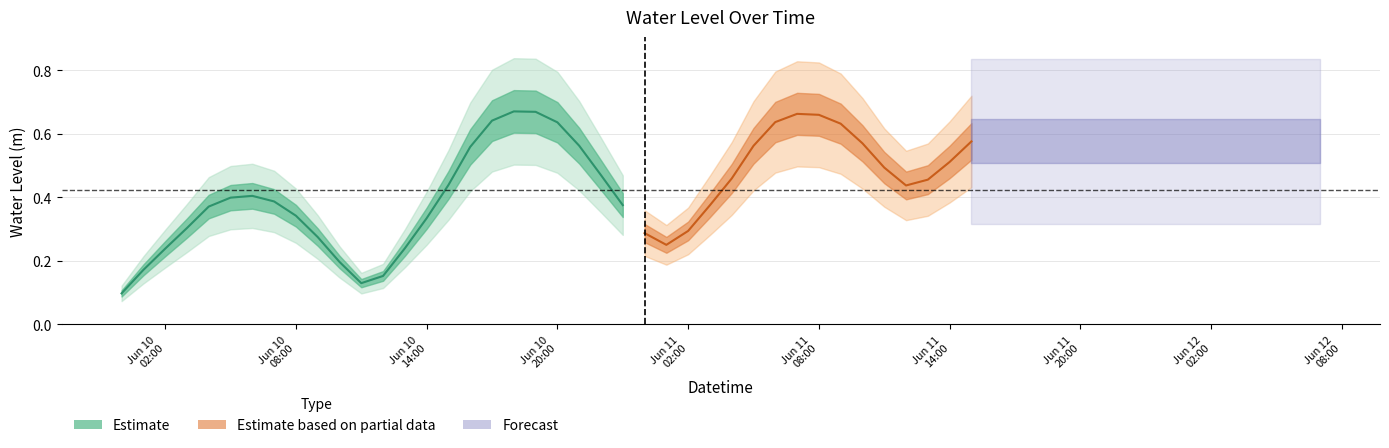

True or false: the data shows 0.7 at 2023-06-11 11:00:00.

False